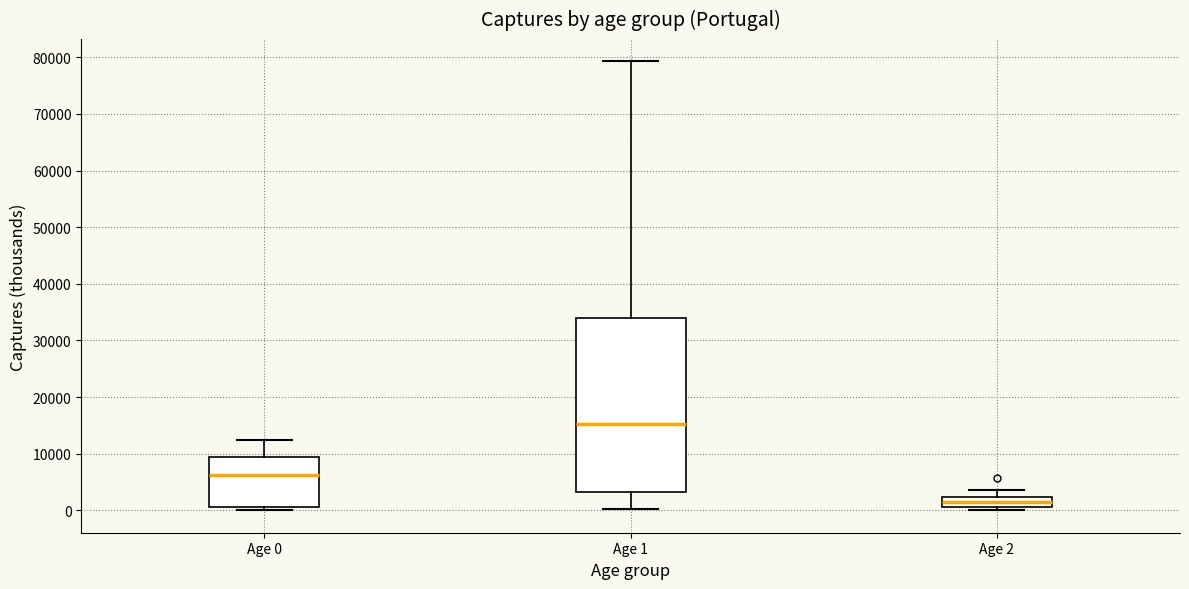

Where is the upper edge of the box for Age 2 on the y-axis? The values are not printed on the chart, so give them approximately, as read against the axis.

2000